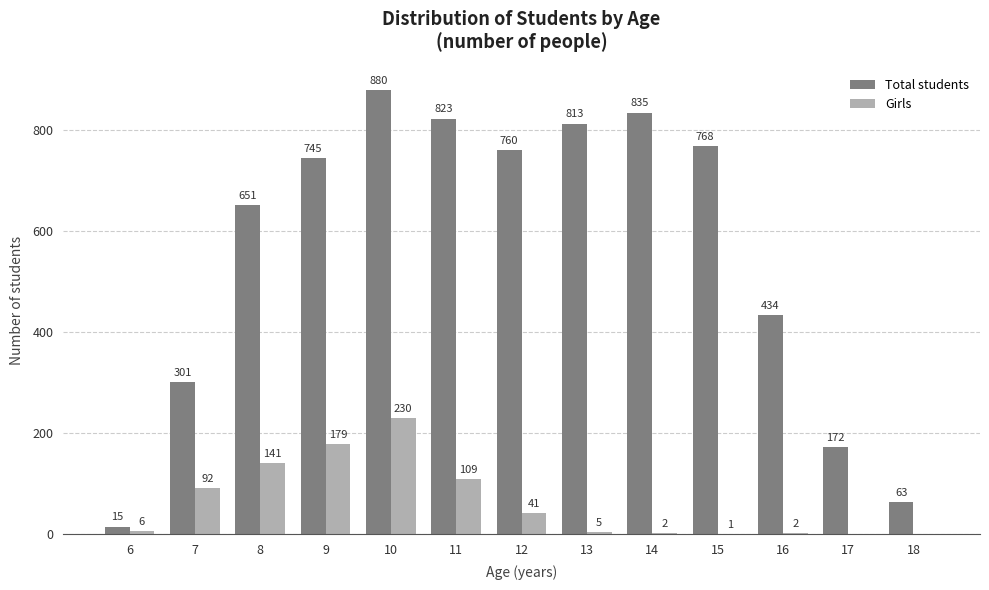

Which series changed the most between 7 and 14?

Total students